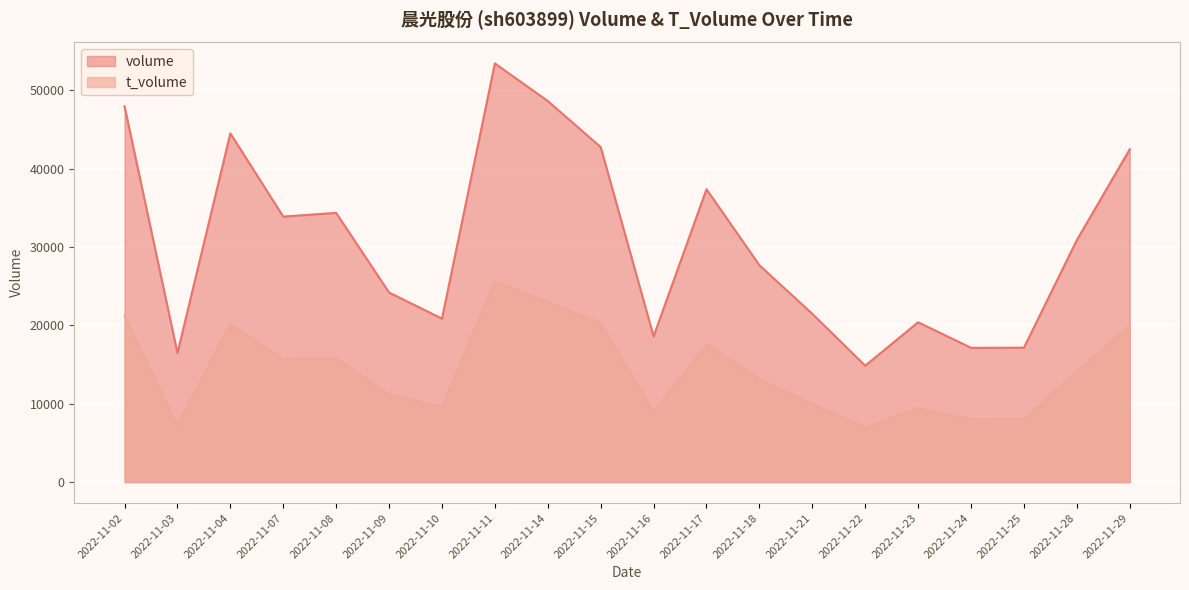

What value does the volume series have at 2022-11-03?

16476